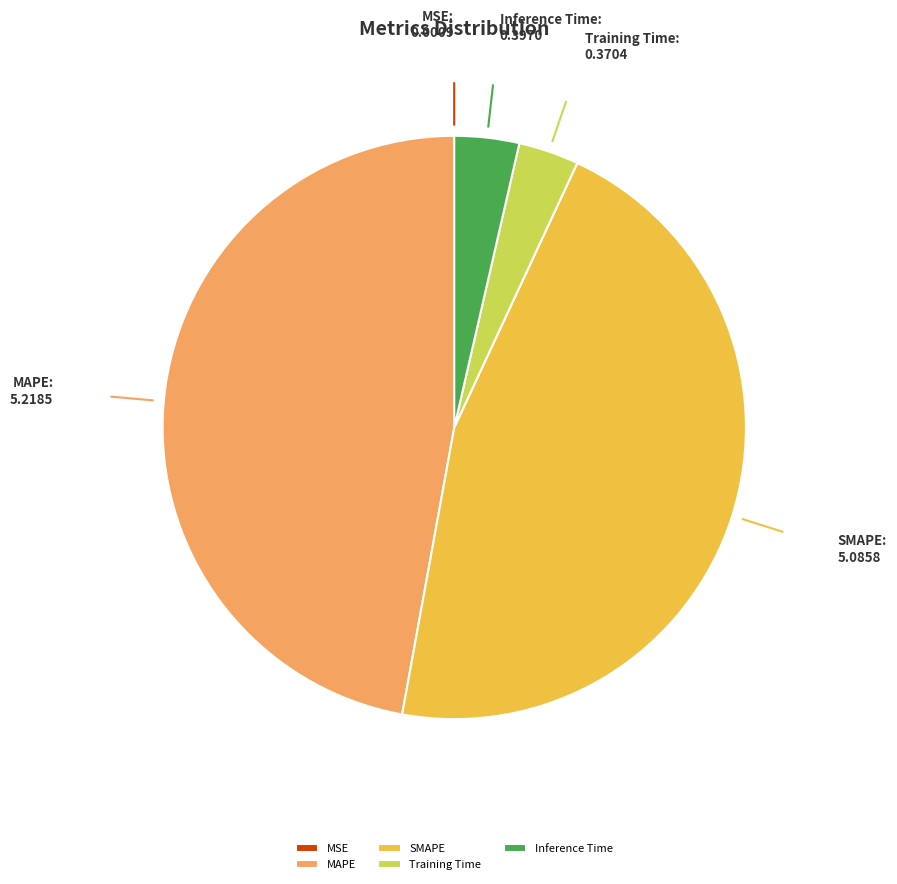

Which category has the biggest portion of the pie?

MAPE